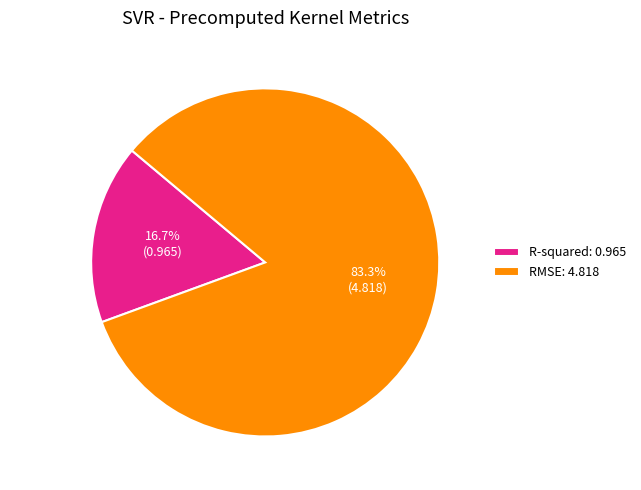

Is it true that RMSE is 83% of the pie?

True